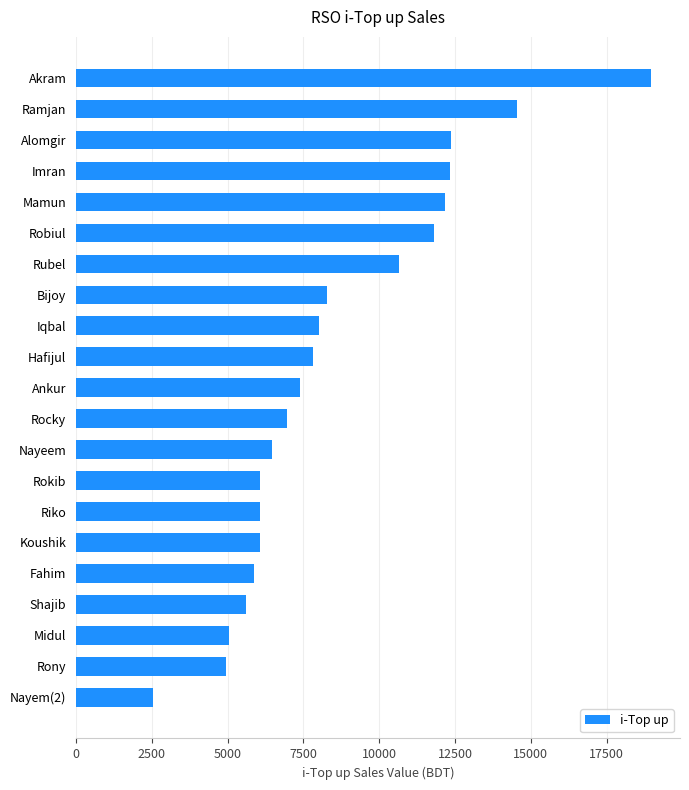

What is the minimum value shown in the chart?

2524